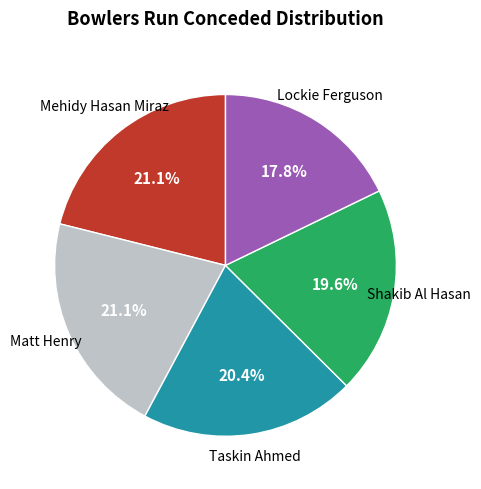

To the nearest percent, what is the difference between the largest and smallest slice percentages?

3%